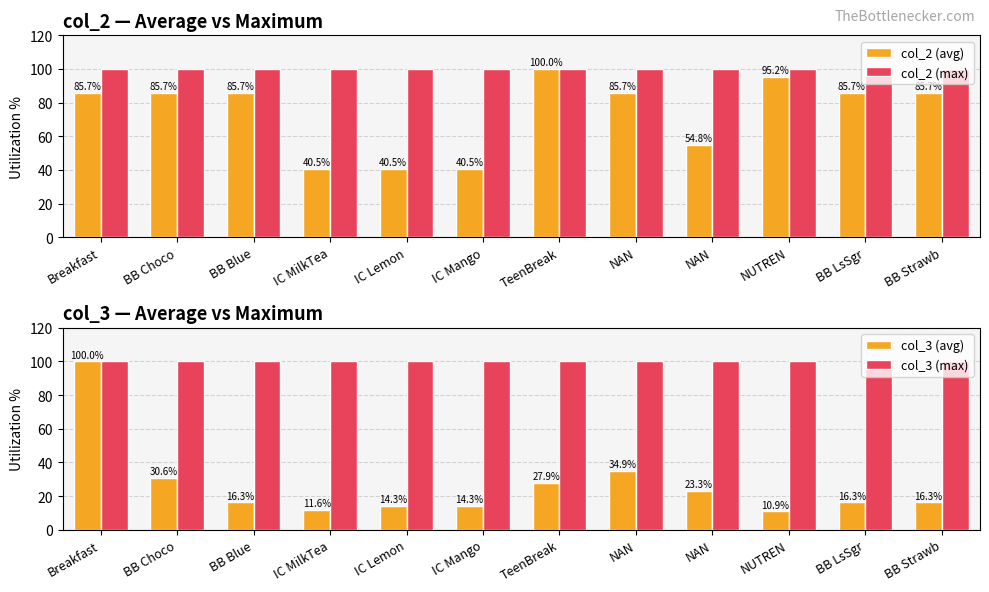

Which series has the widest spread of values?

col_3 (avg)